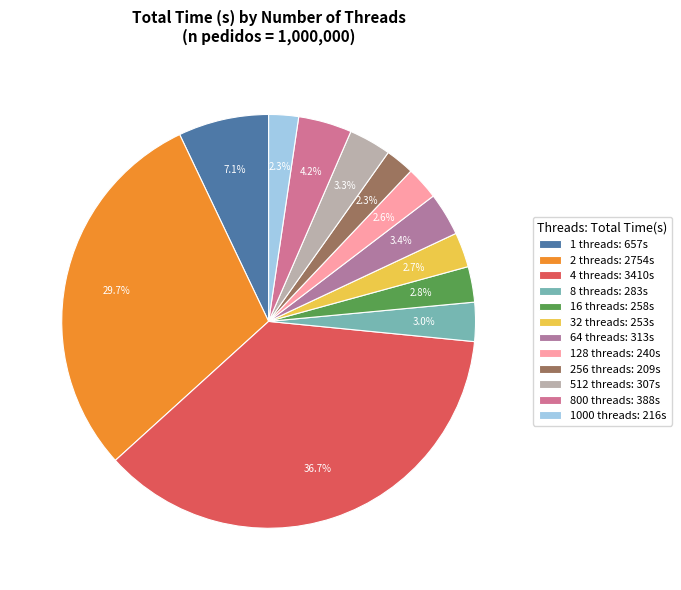

How many segments does this pie chart have?

12